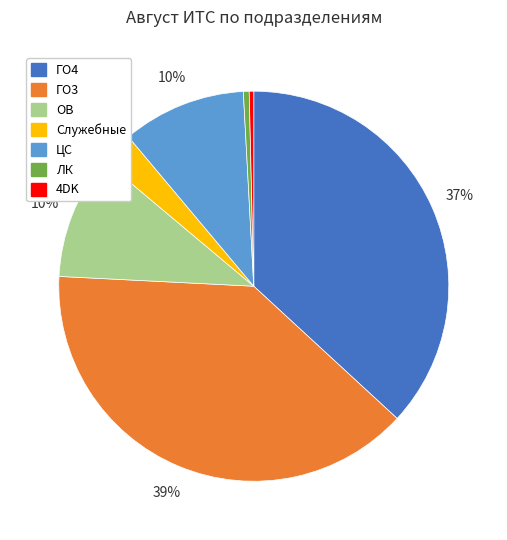

To the nearest percent, what is the difference between the ГО4 and ОВ slice percentages?

27%